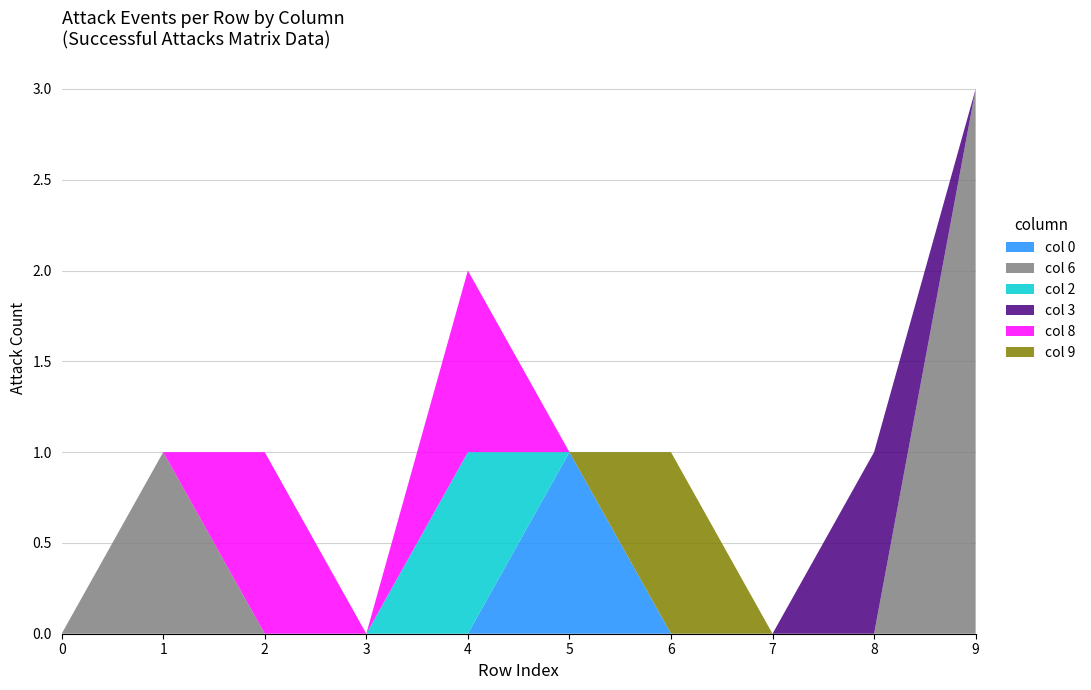

Reading right to left, what are all the values shown in this chart?

col 0: 9=0	8=0	7=0	6=0	5=1	4=0	3=0	2=0	1=0	0=0
col 6: 9=3	8=0	7=0	6=0	5=0	4=0	3=0	2=0	1=1	0=0
col 2: 9=0	8=0	7=0	6=0	5=0	4=1	3=0	2=0	1=0	0=0
col 3: 9=0	8=1	7=0	6=0	5=0	4=0	3=0	2=0	1=0	0=0
col 8: 9=0	8=0	7=0	6=0	5=0	4=1	3=0	2=1	1=0	0=0
col 9: 9=0	8=0	7=0	6=1	5=0	4=0	3=0	2=0	1=0	0=0